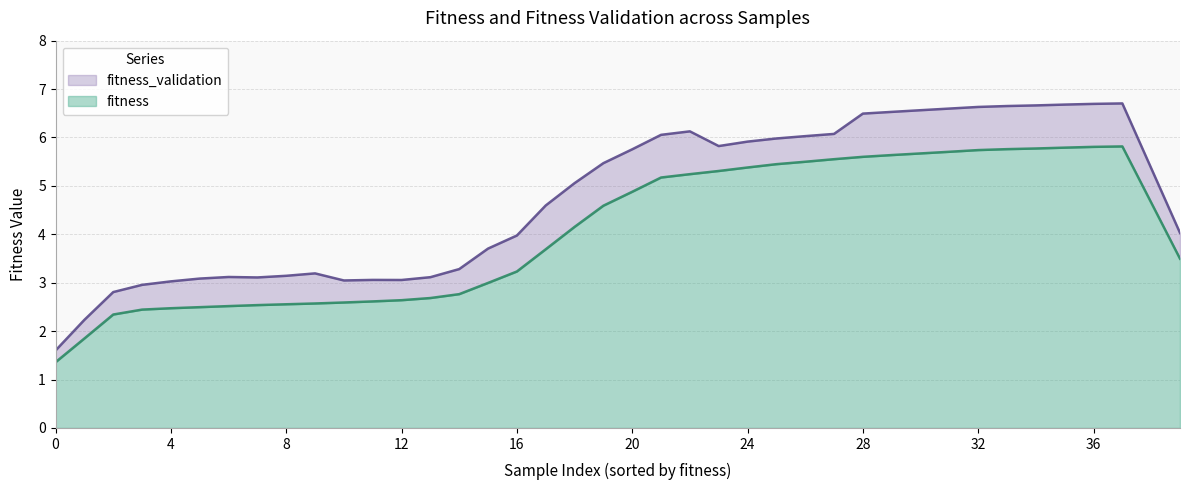

What are all the series names shown in the legend?

fitness_validation, fitness